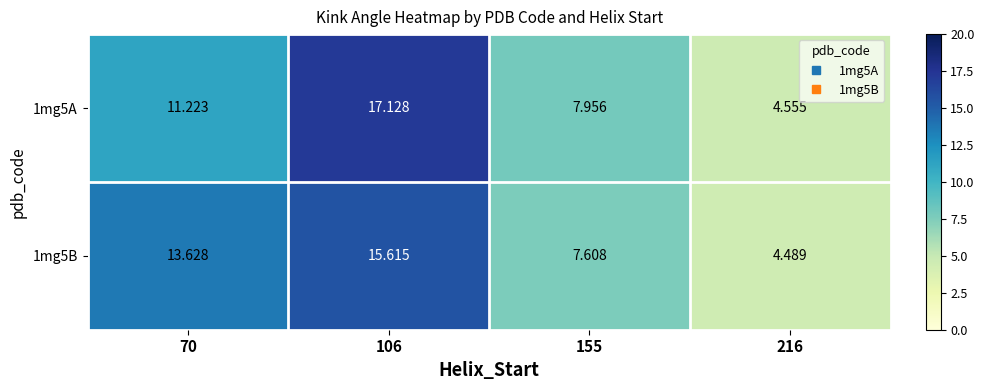

Is the value of 1mg5A at 216 greater than the value of 1mg5B at 106?

No